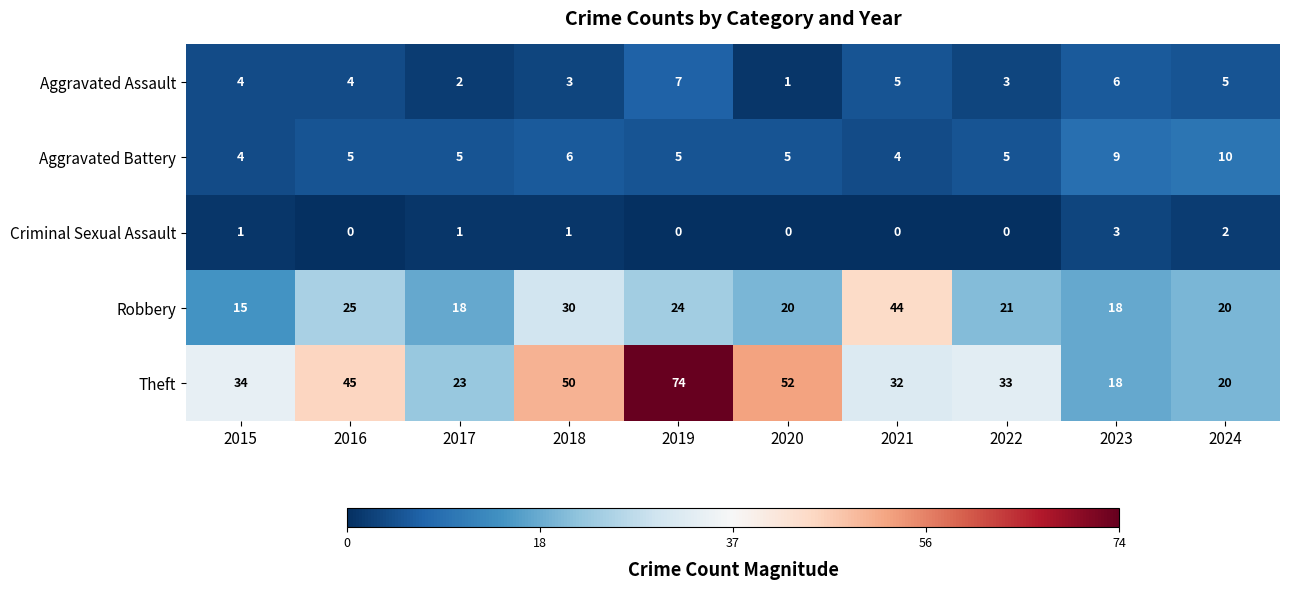

Rank the series by their maximum value, from highest to lowest.

Theft, Robbery, Aggravated Battery, Aggravated Assault, Criminal Sexual Assault